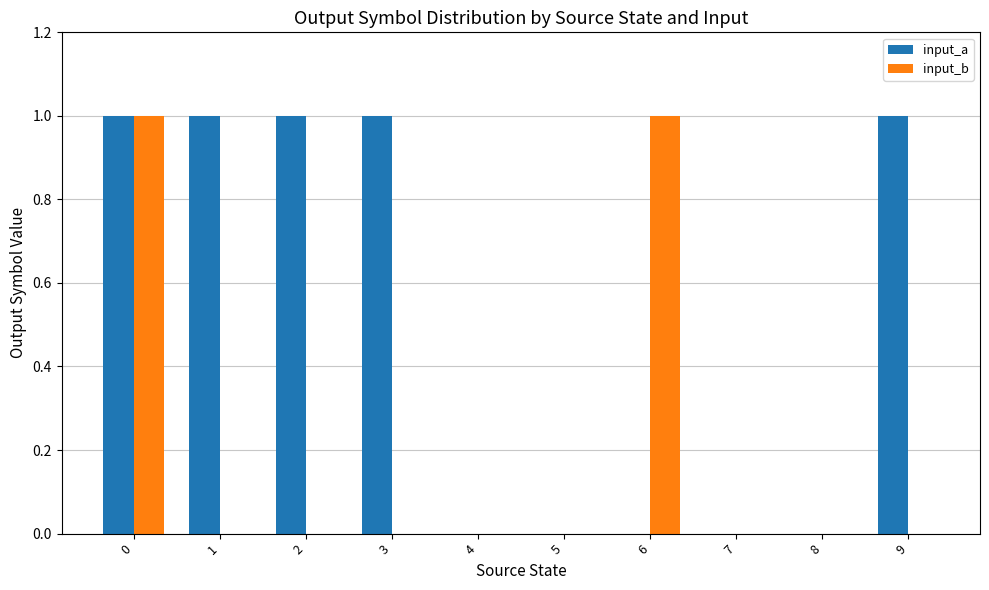

How many categories are shown in the chart?

10